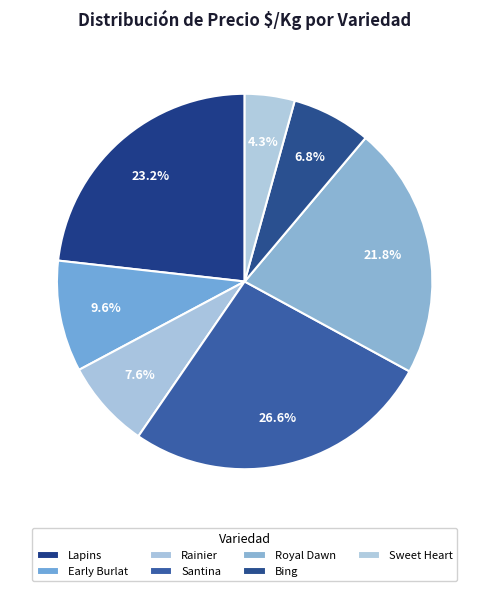

Which slice is the smallest?

Sweet Heart